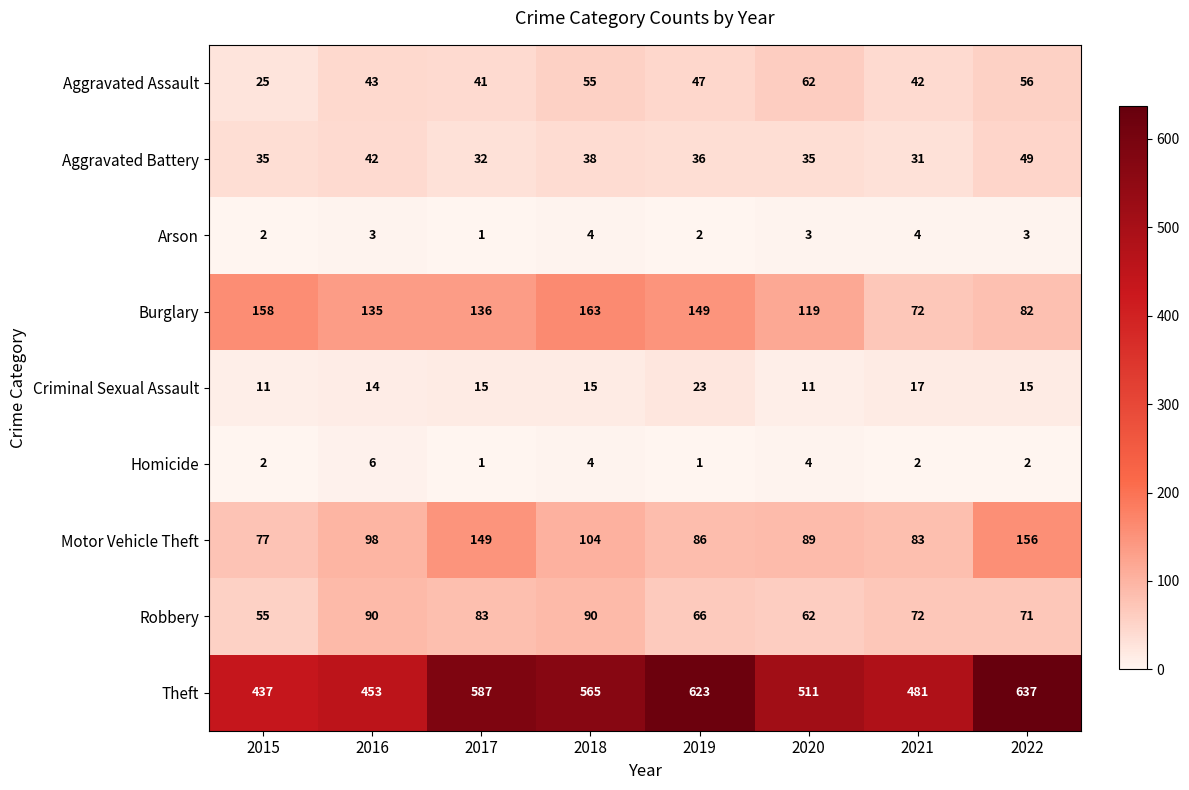

What is the difference between the second highest and second lowest values in the Homicide series?

3